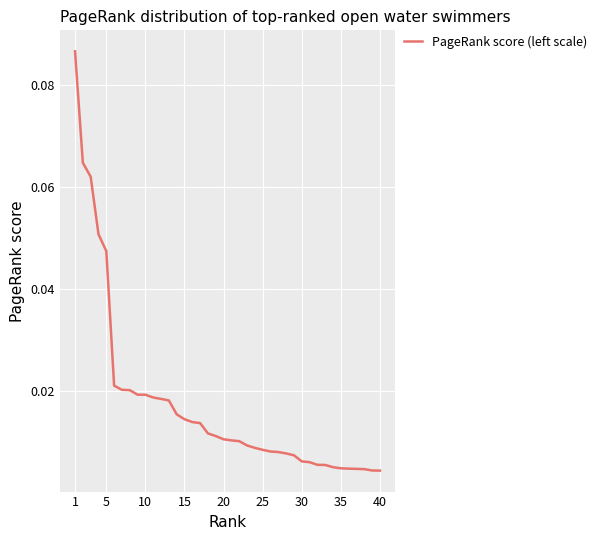

What is the maximum value shown in the chart?

0.1